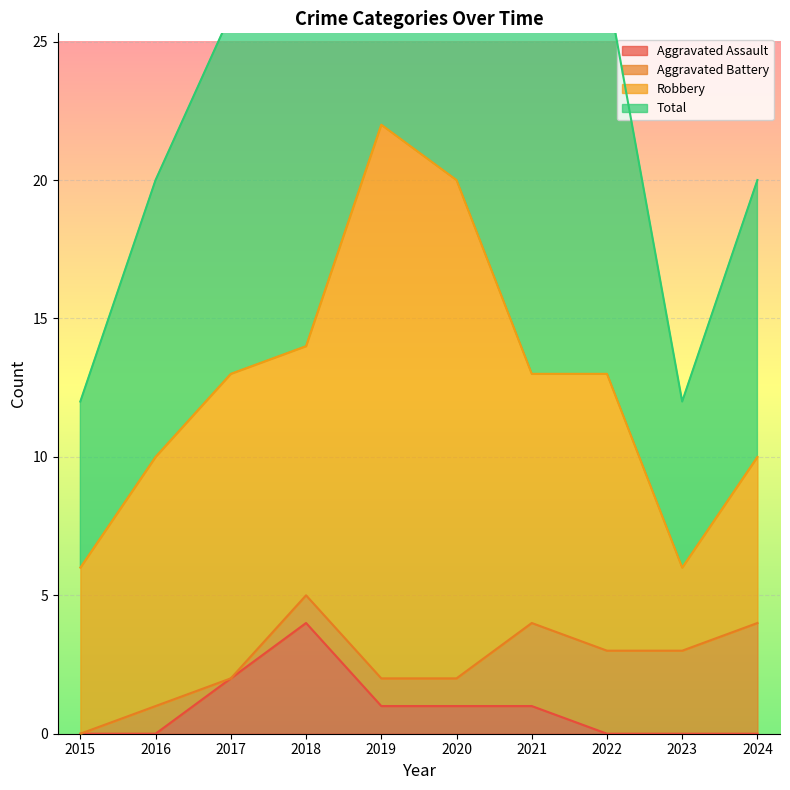

At how many categories does at least one series exceed 23?

6